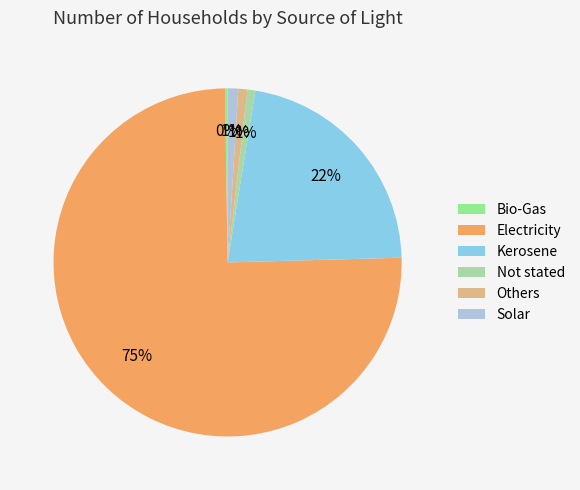

Is it true that Others is 11% of the pie?

False